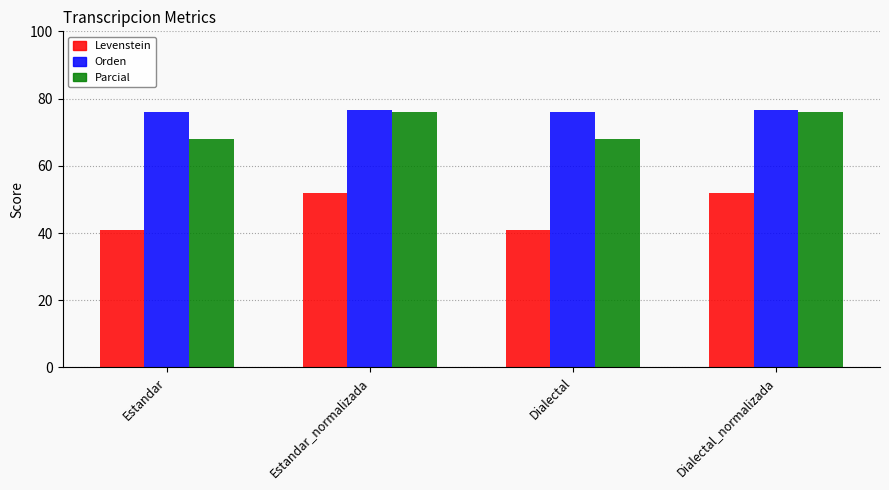

What are all the series names shown in the legend?

Levenstein, Orden, Parcial